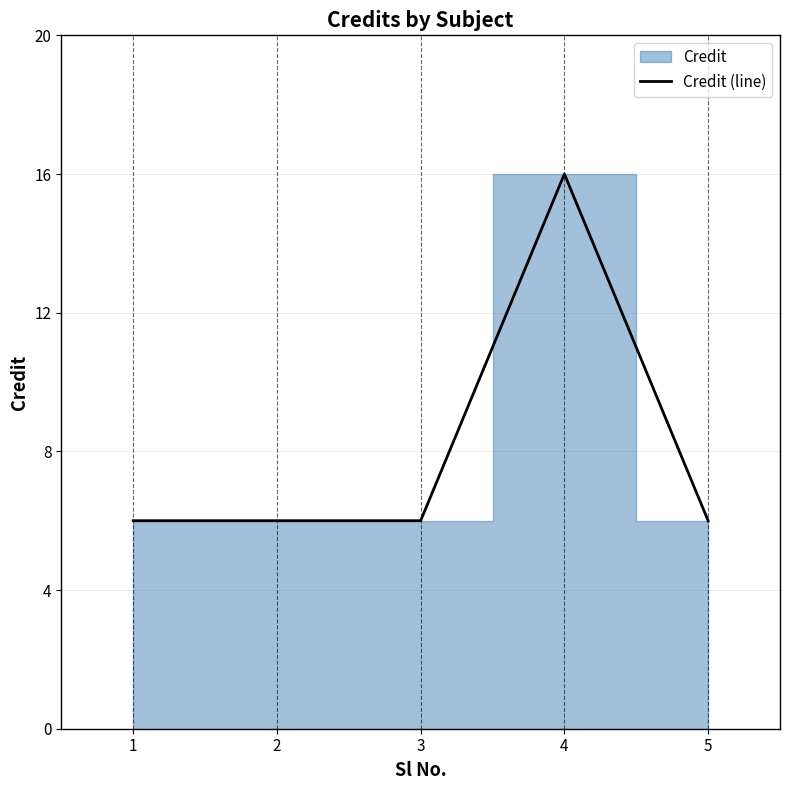

What is the sum of all values?

40